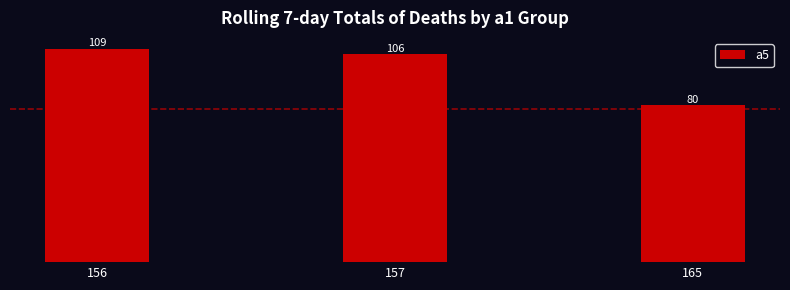

Which has a higher value, 157 or 165?

157